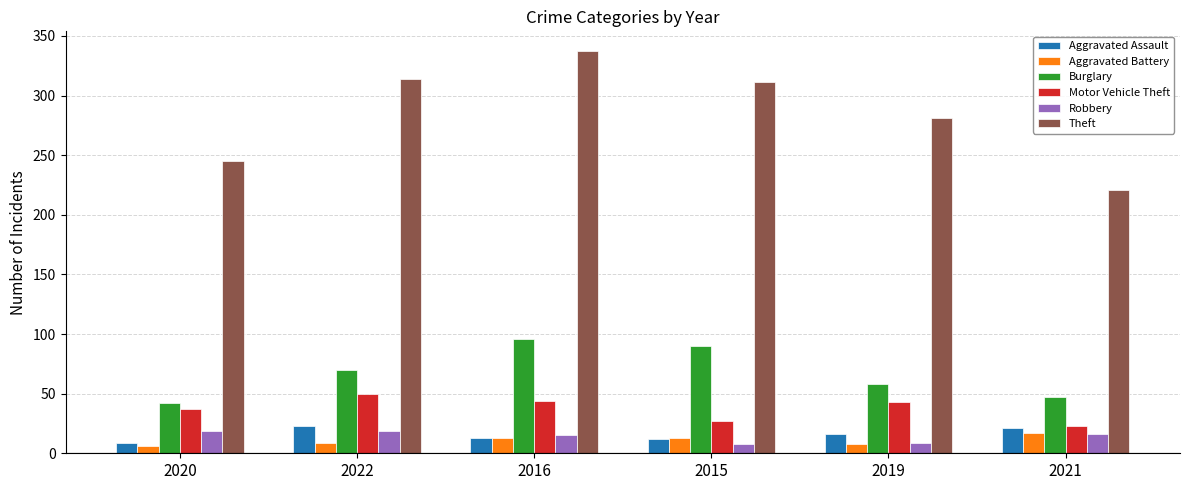

What is the spread (max minus min) of values at 2020?

239